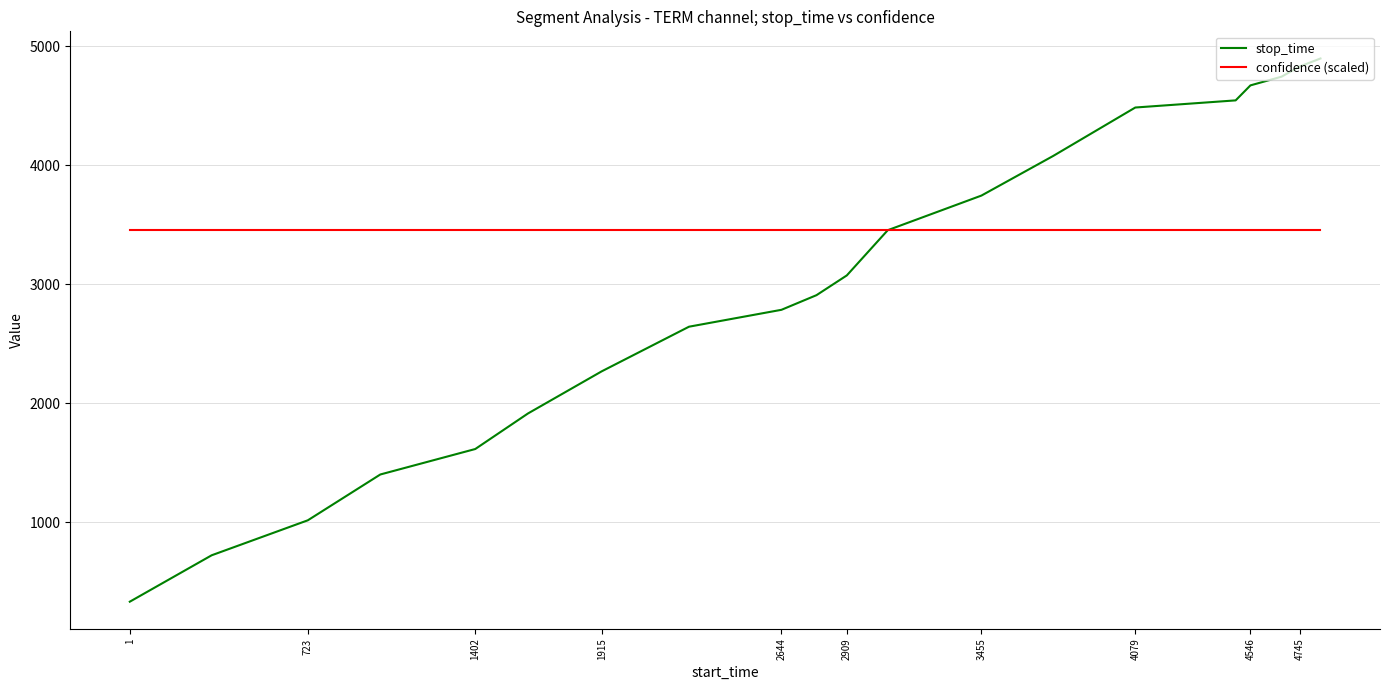

Which series has the largest total across all categories?

confidence (scaled)